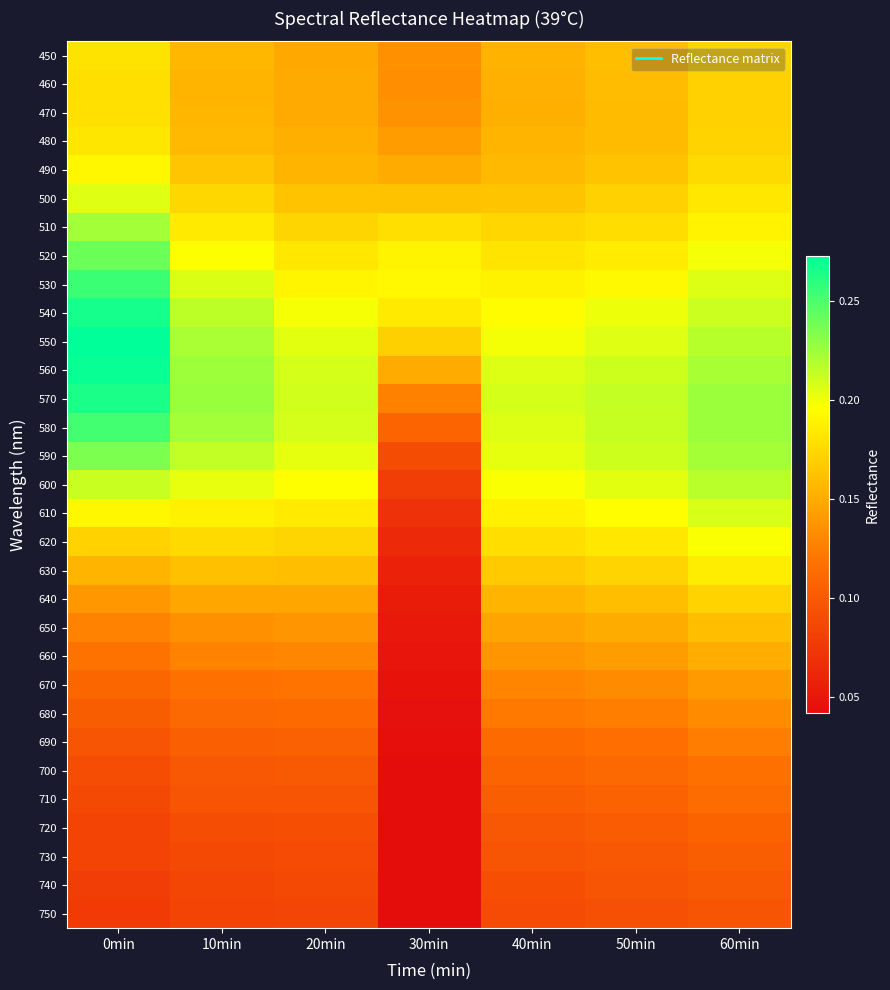

Between 40min and 30min, which is larger?

40min